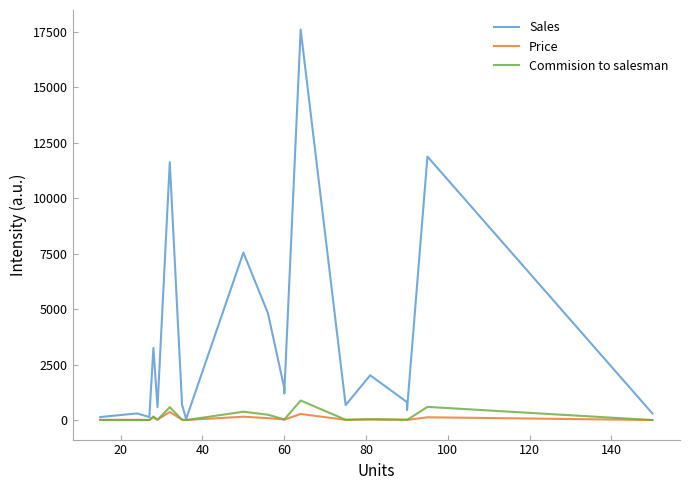

Reading left to right, transcribe all the data shown in this chart.

Sales: 134.8	299.8	134.7	3247.7	579.7	11624.0	694.4	46.4	7549.0	4815.4	1437.0	1199.4	17600.0	674.2	2018.5	809.1	449.1	11875.0	298.5
Price: 9.0	12.5	5.0	116.0	20.0	363.2	19.8	1.3	151.0	86.0	23.9	20.0	275.0	9.0	24.9	9.0	5.0	125.0	2.0
Commision to salesman: 0.0	0.0	0.0	162.4	11.6	581.2	13.9	0.0	377.4	240.8	28.7	24.0	880.0	13.5	40.4	16.2	0.0	593.8	0.0